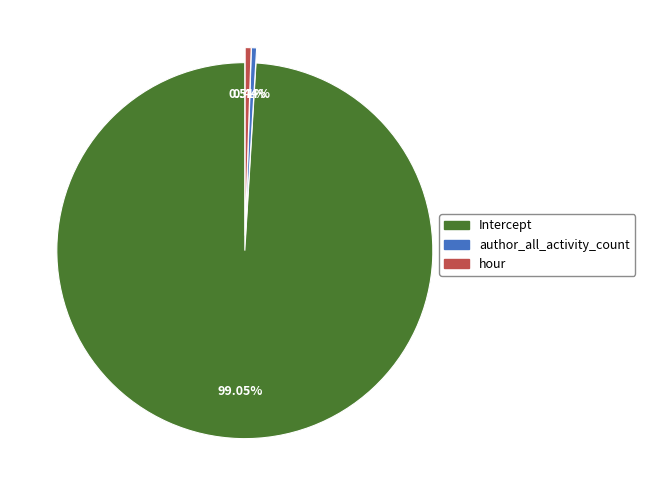

What is the largest slice in the pie chart?

Intercept